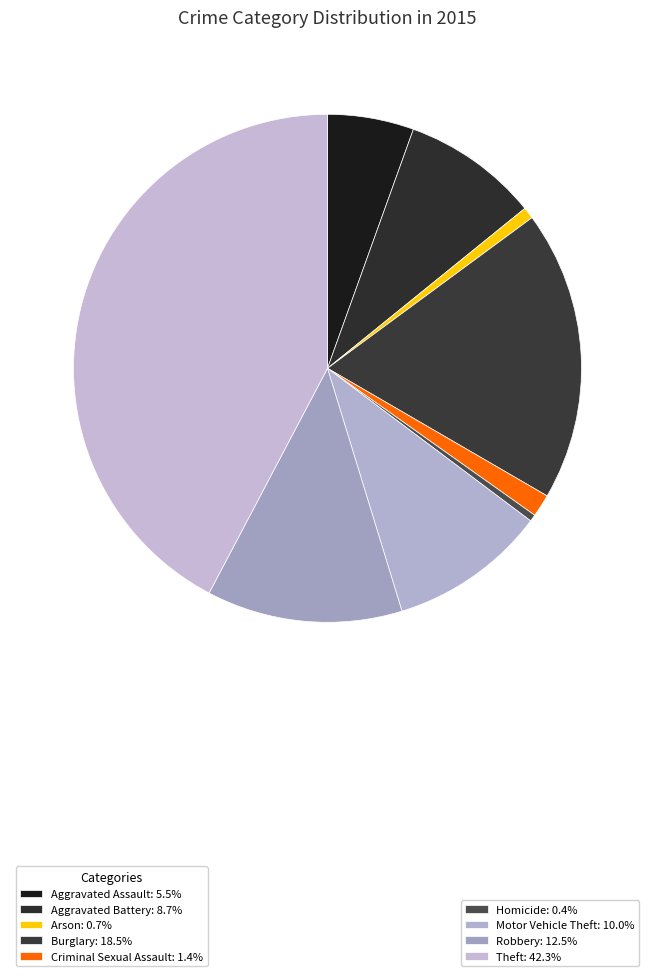

How many segments does this pie chart have?

9